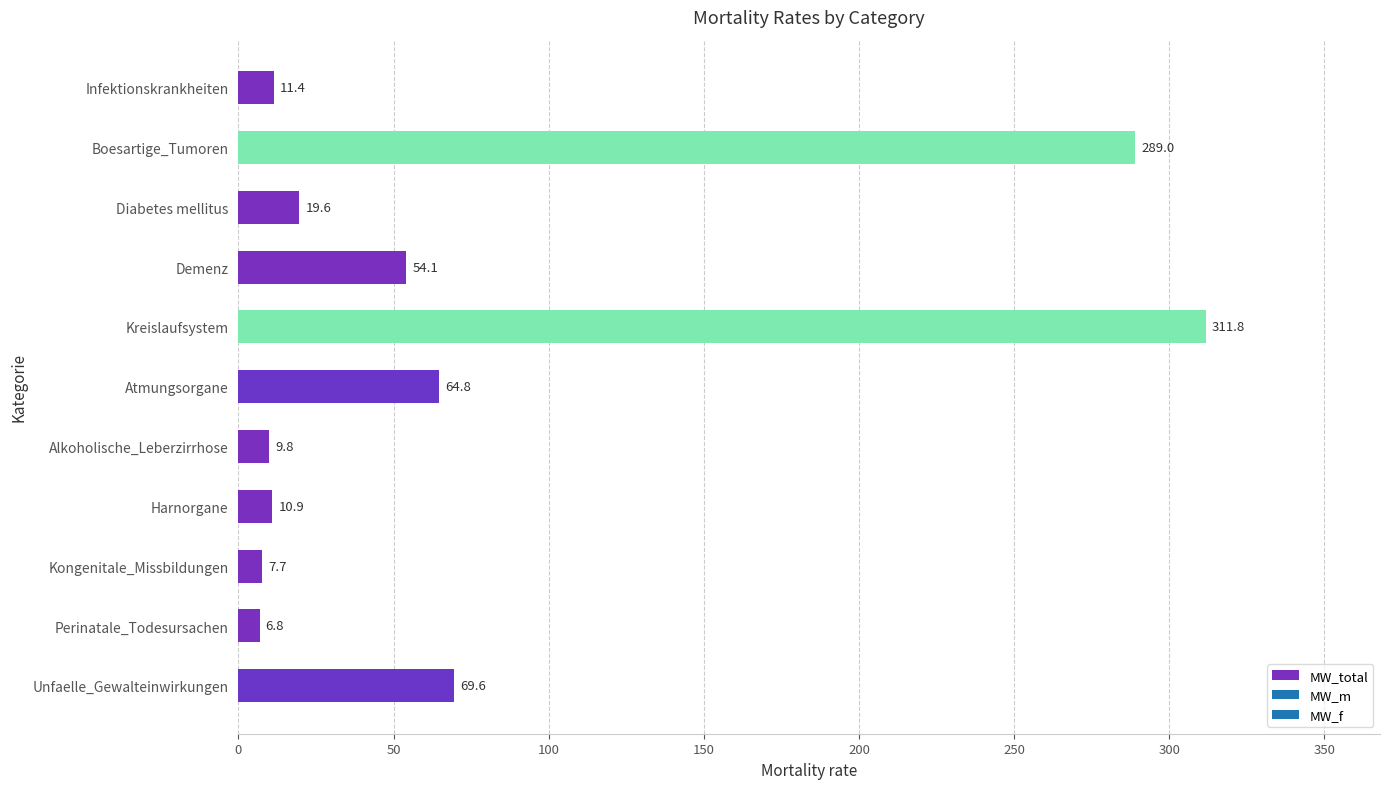

Rank the categories by value from highest to lowest.

Kreislaufsystem, Boesartige_Tumoren, Unfaelle_Gewalteinwirkungen, Atmungsorgane, Demenz, Diabetes mellitus, Infektionskrankheiten, Harnorgane, Alkoholische_Leberzirrhose, Kongenitale_Missbildungen, Perinatale_Todesursachen